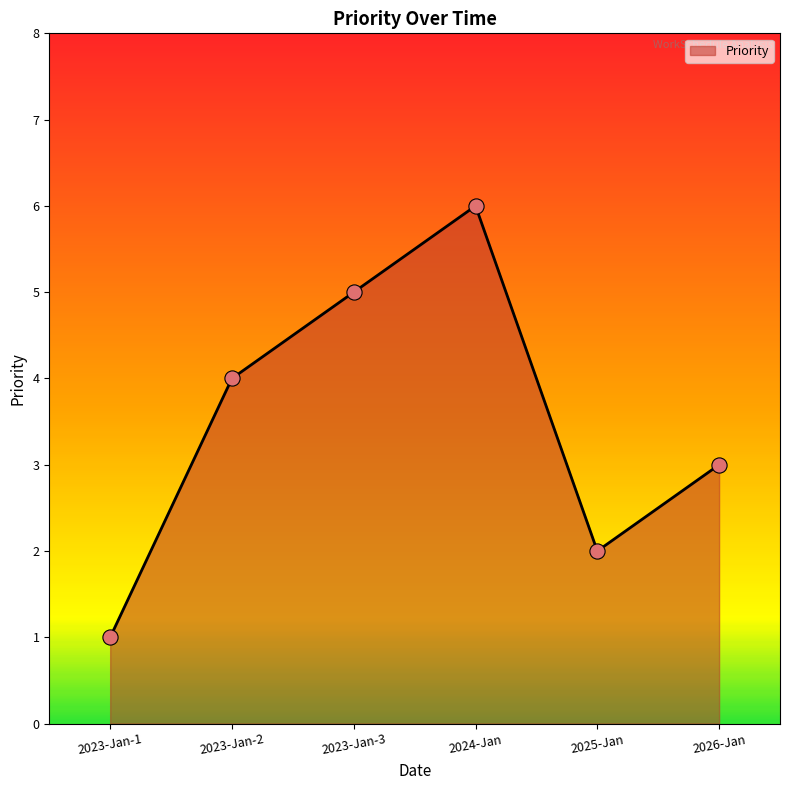

Between 2023-Jan-2 and 2024-Jan, which is larger?

2024-Jan